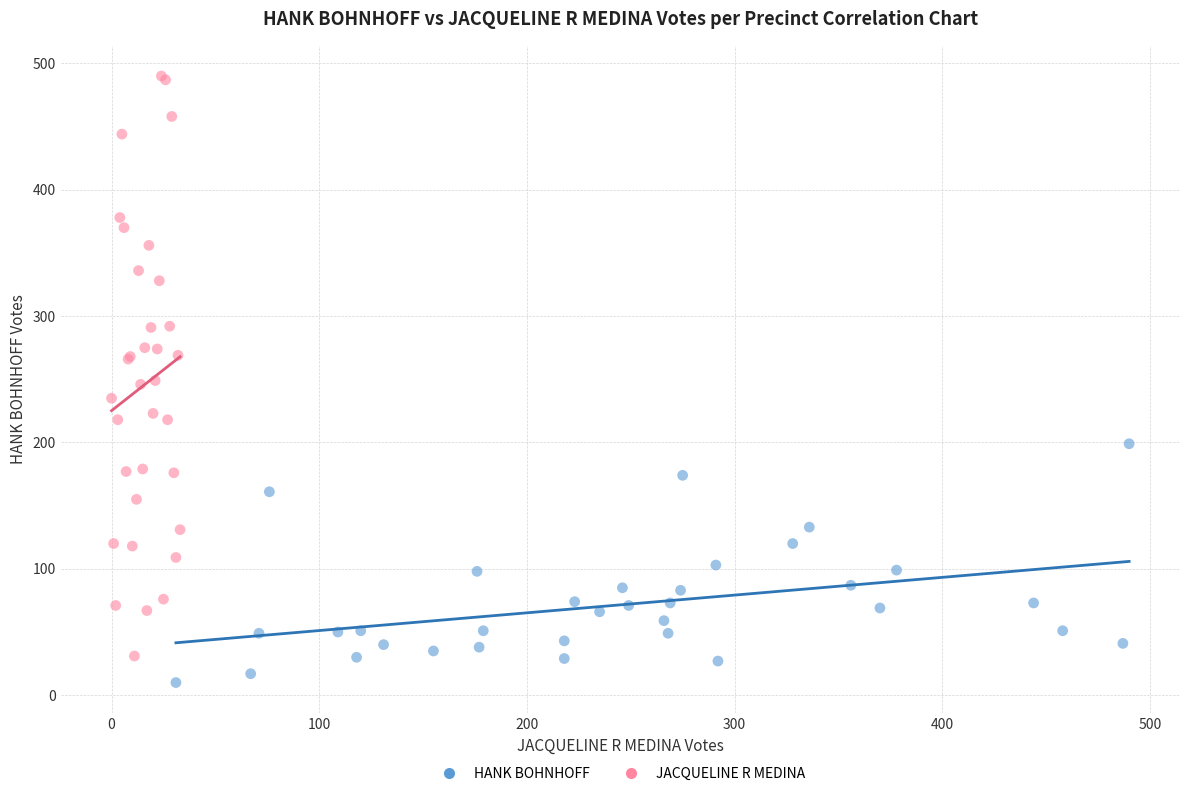

Which series contains the lowest Y value?

HANK BOHNHOFF